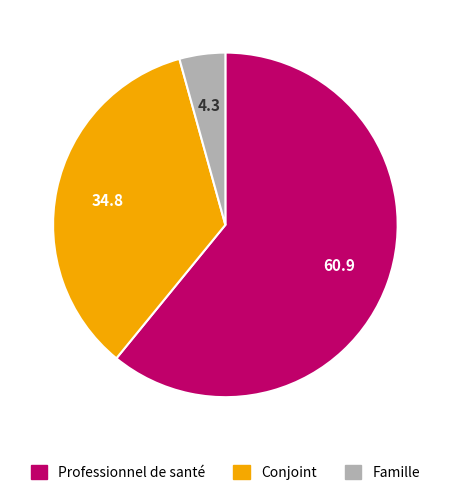

Does any single category account for the majority?

Yes